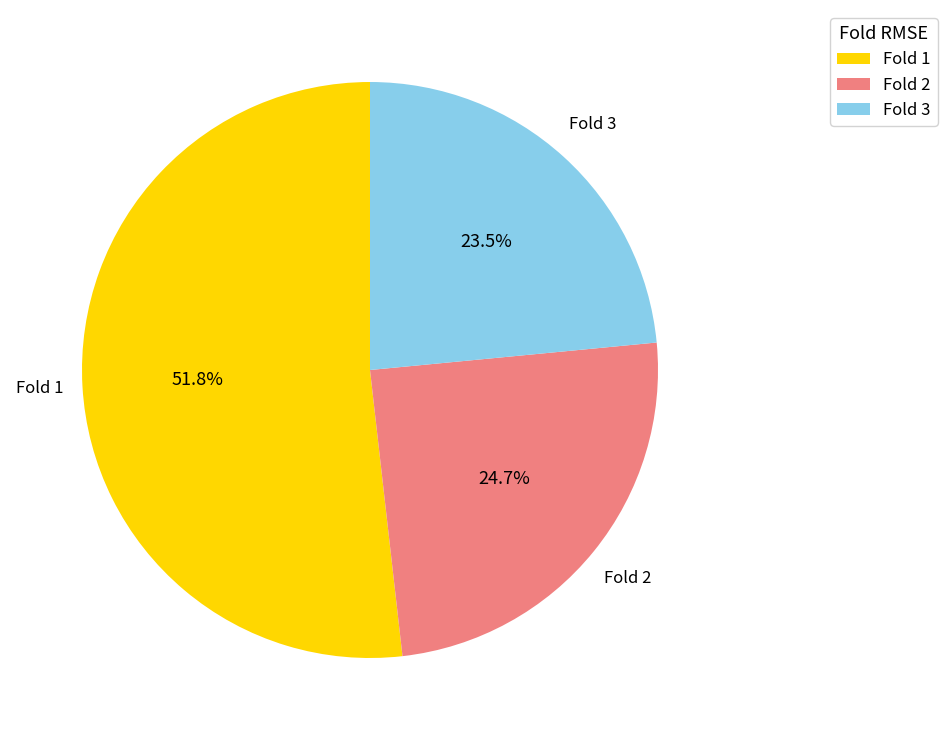

Which category has the smallest portion of the pie?

Fold 3